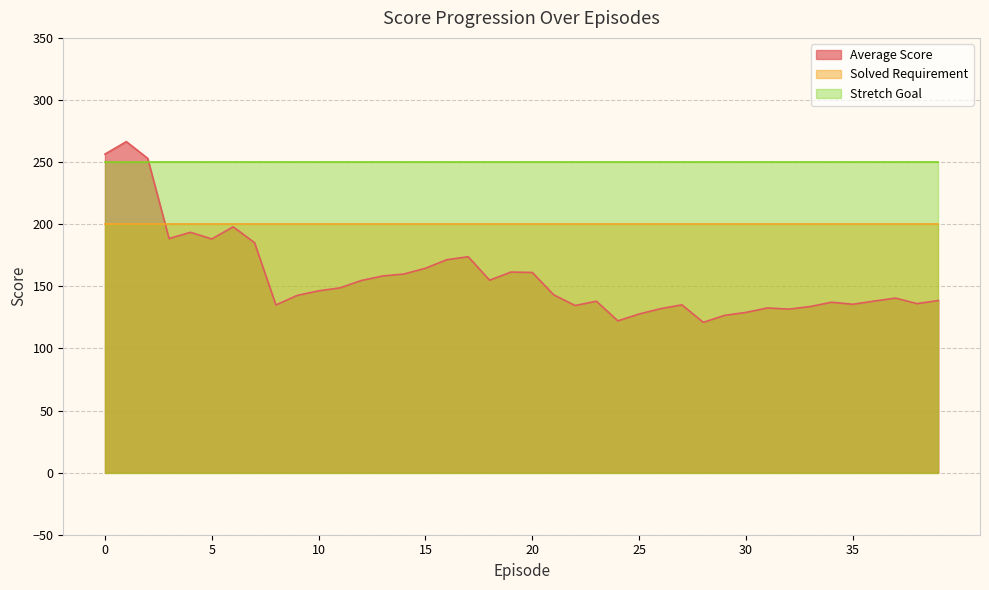

What is the value of the Average Score point at the 30th from the left?

126.6